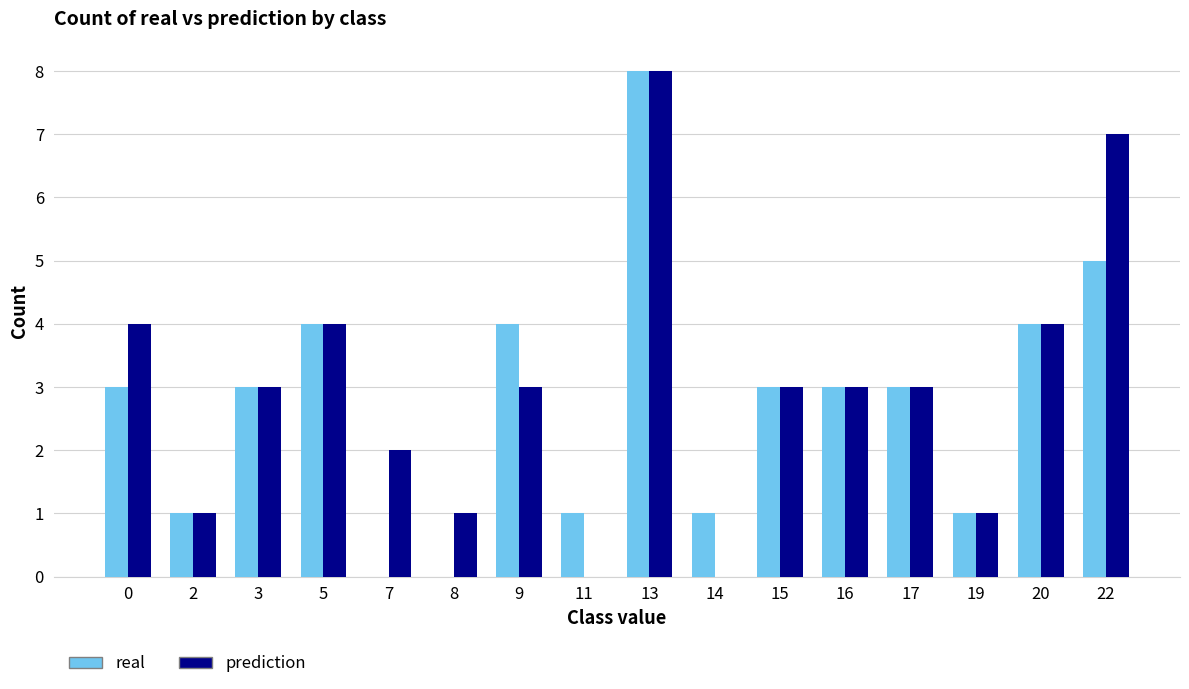

What is the approximate value of prediction at 15?

3